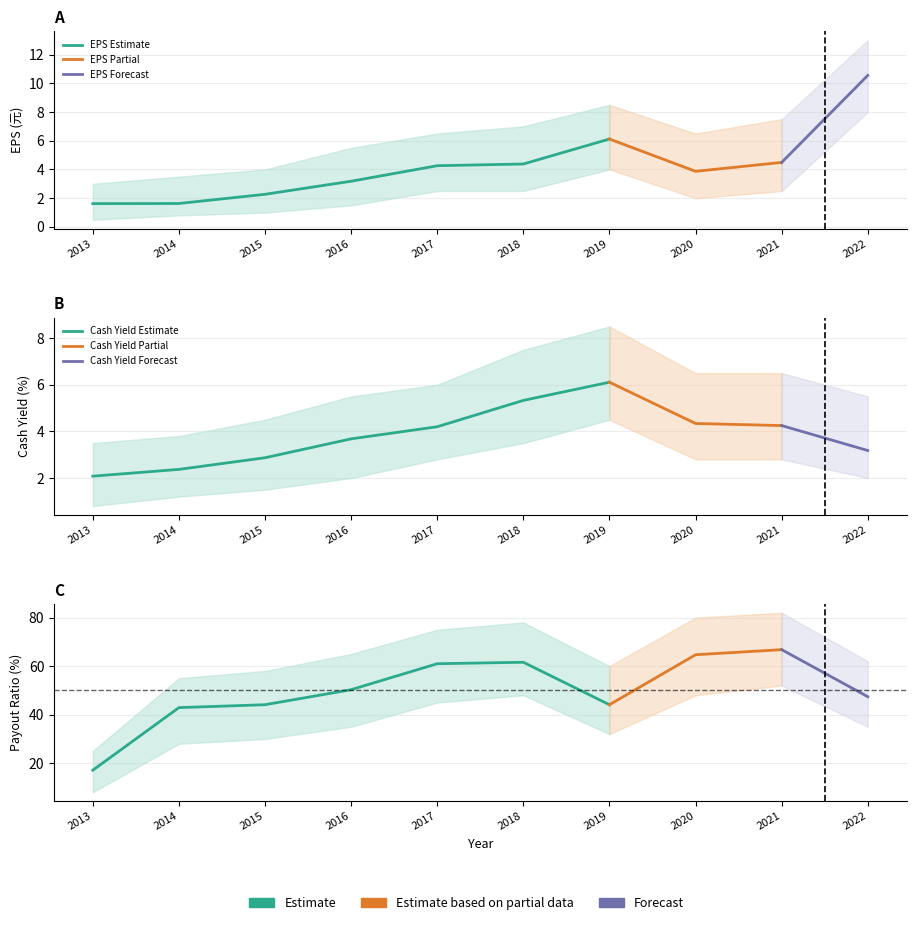

True or false: EPS (元) and Payout Ratio (%) intersect in this chart.

False